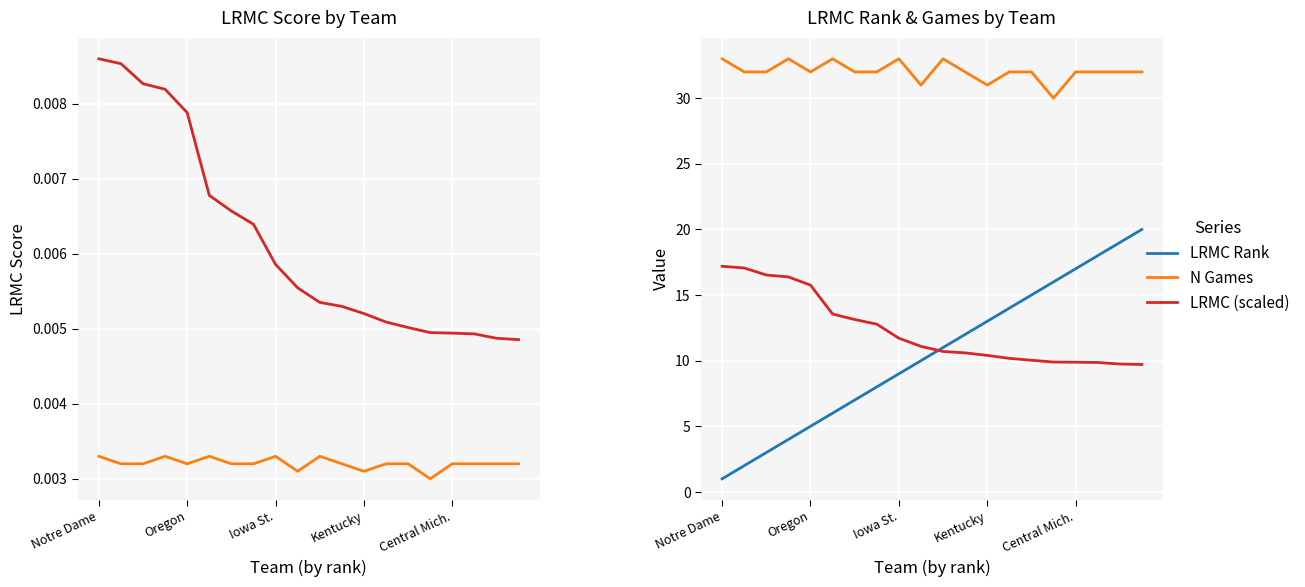

Which label corresponds to the largest value in the chart?

Notre Dame